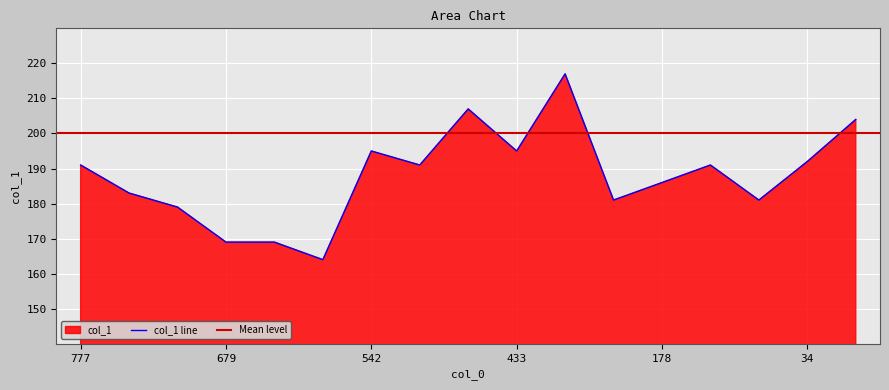

What is the sum of the values at 433 and 708?

374